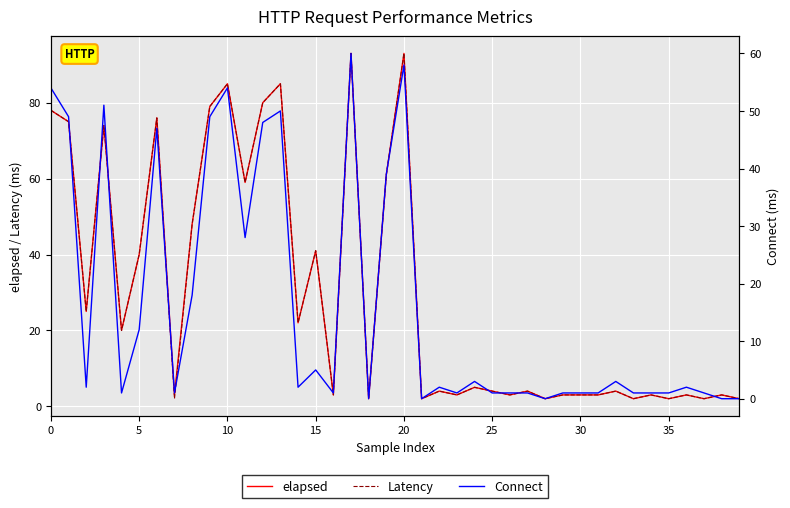

How many interior local peaks does the Connect series have?

11